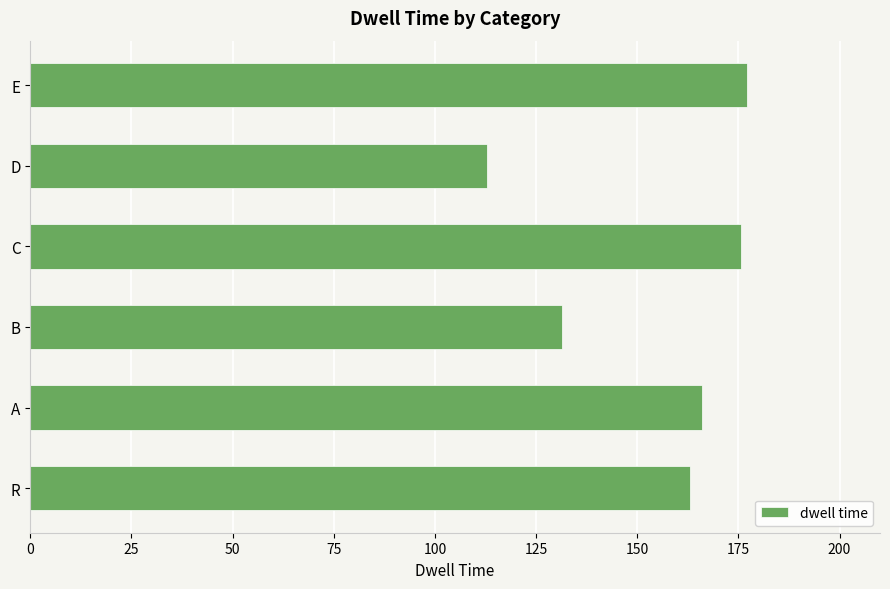

Does the chart contain any negative values?

No